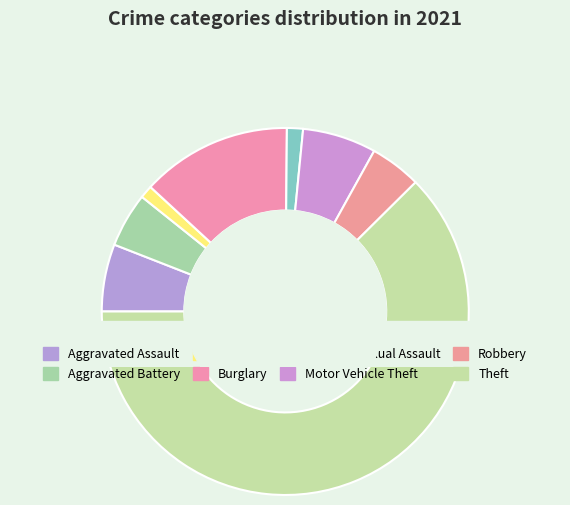

Count the number of slices in the pie.

8